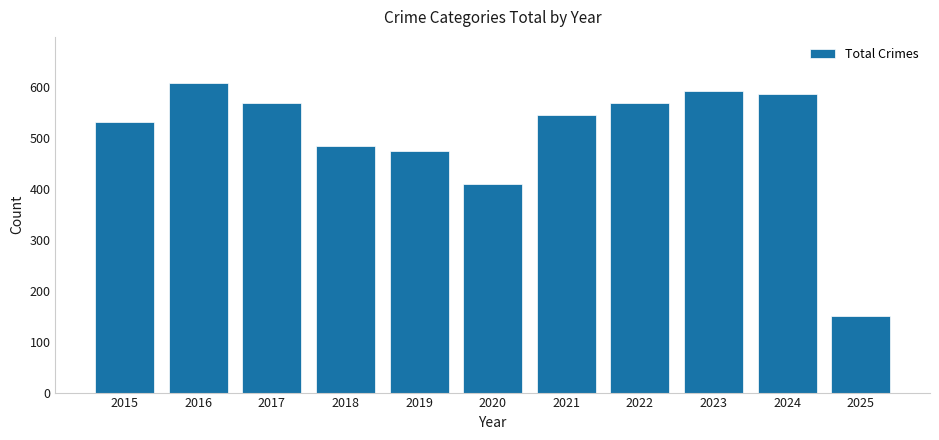

At which category does the chart reach its peak across all series?

2016